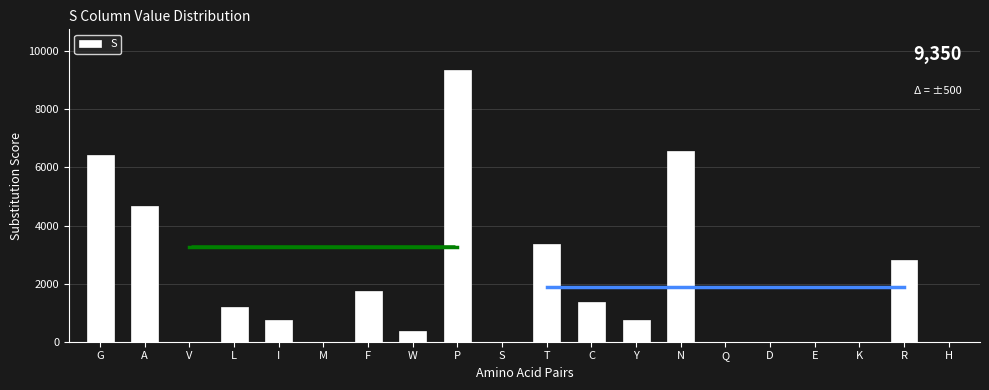

Which has a higher value, A or H?

A